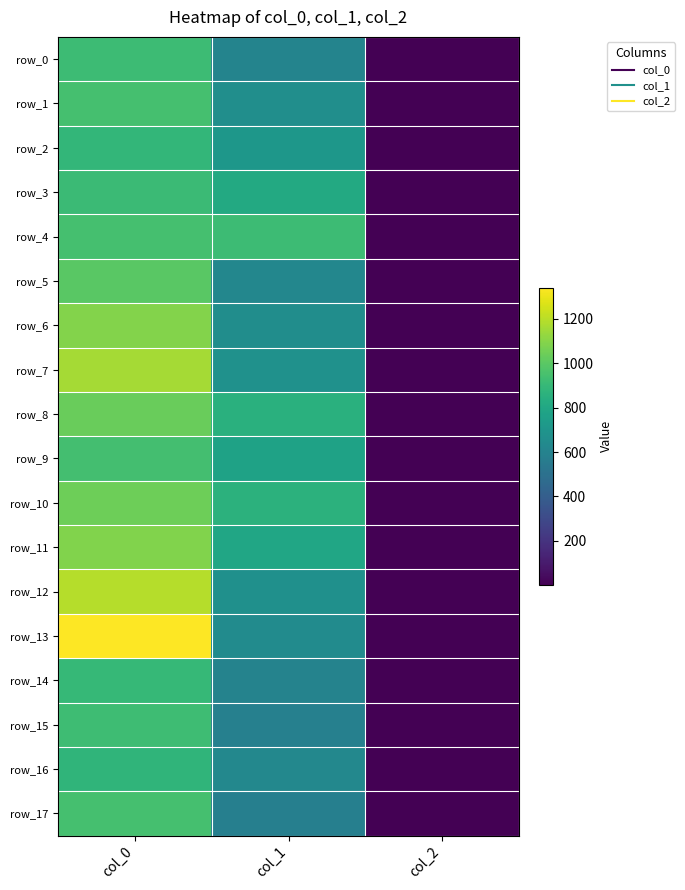

True or false: row_17 has a value of 1615.0 at col_0.

False